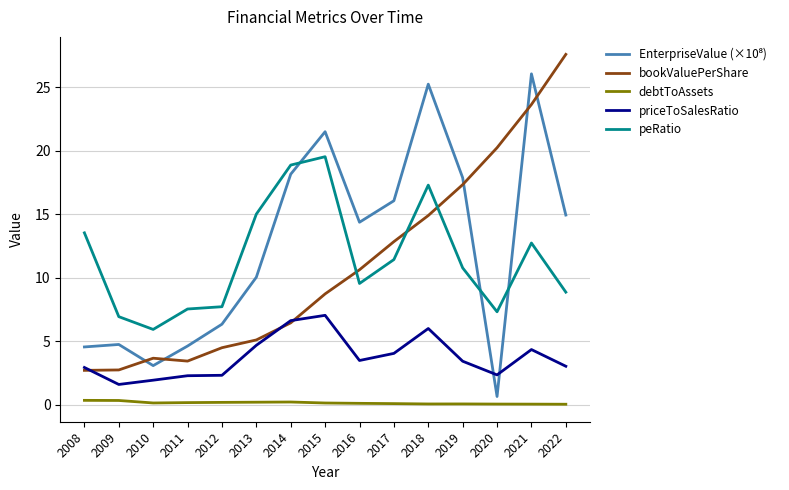

How many lines are shown in the chart?

5